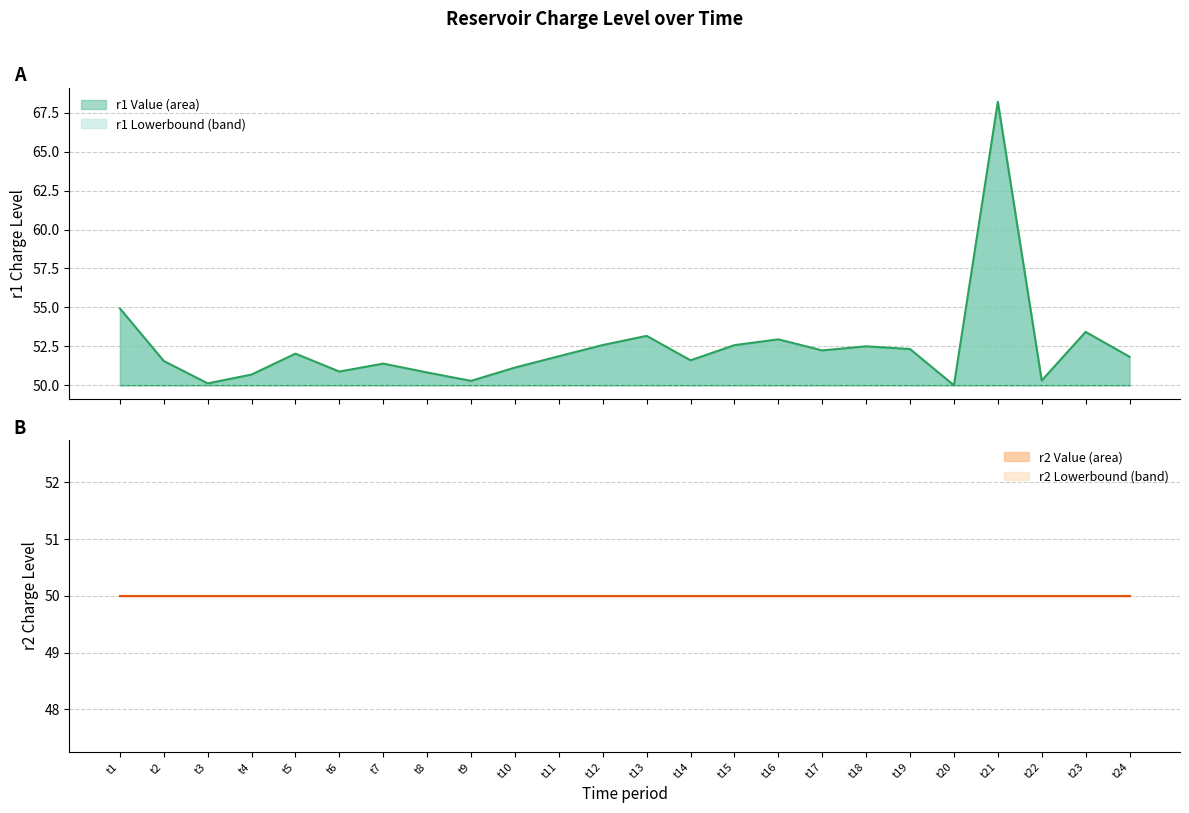

What is the average value of the r1 Lowerbound series?

50.0